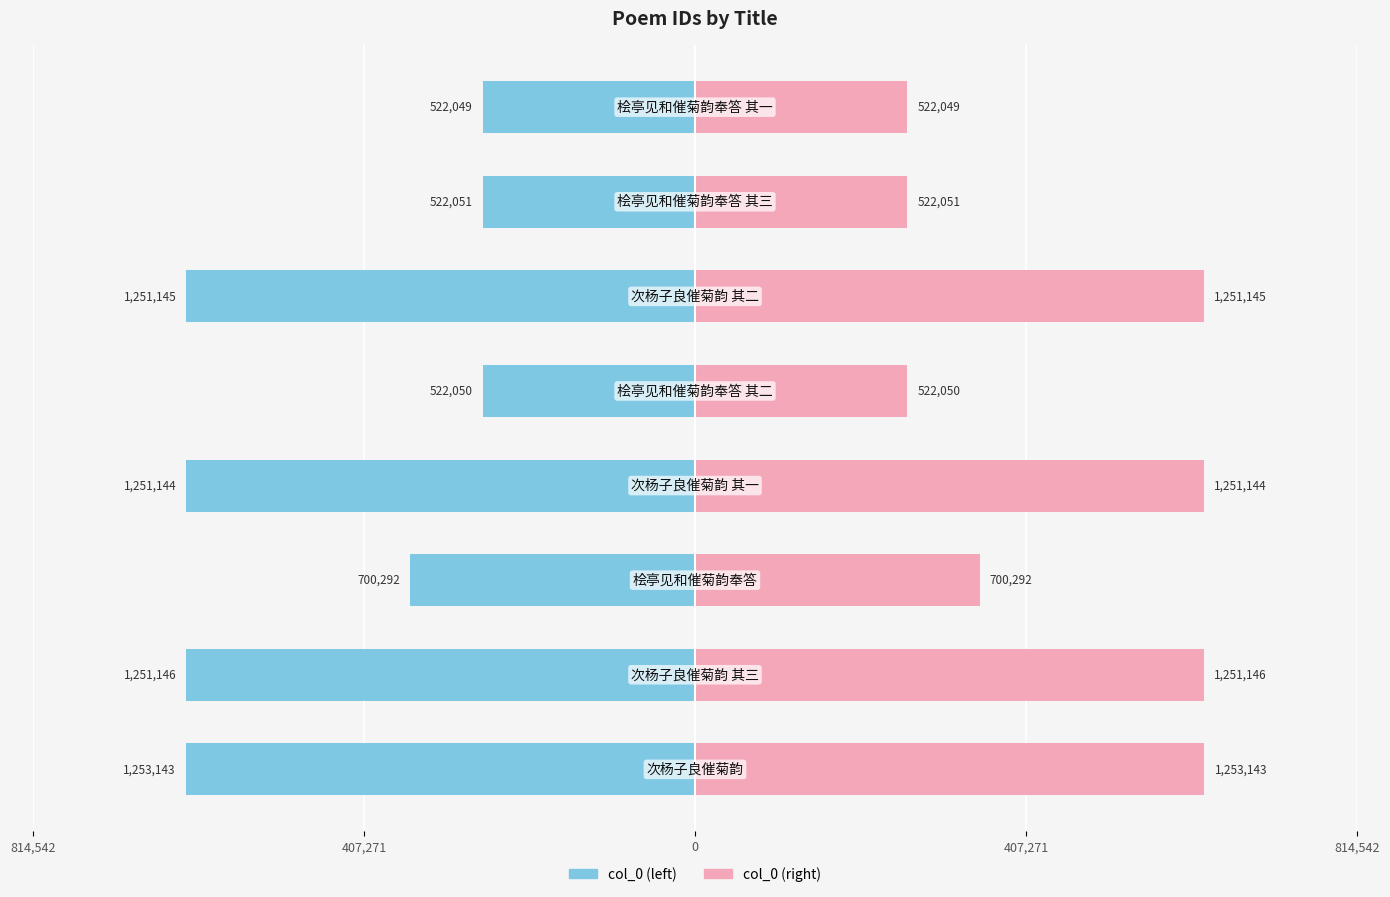

Are the bars horizontal?

Yes